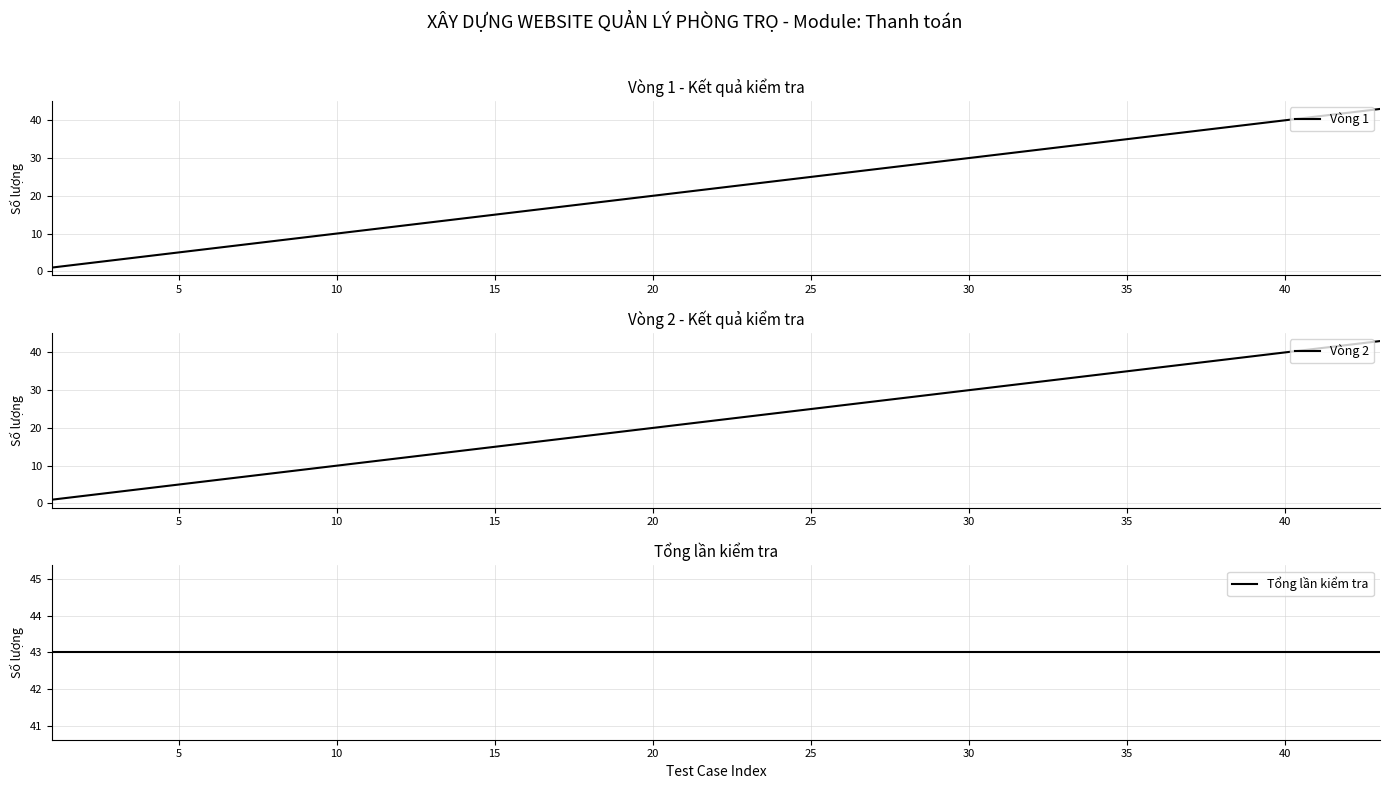

True or false: Round 1 and Round 2 intersect in this chart.

False